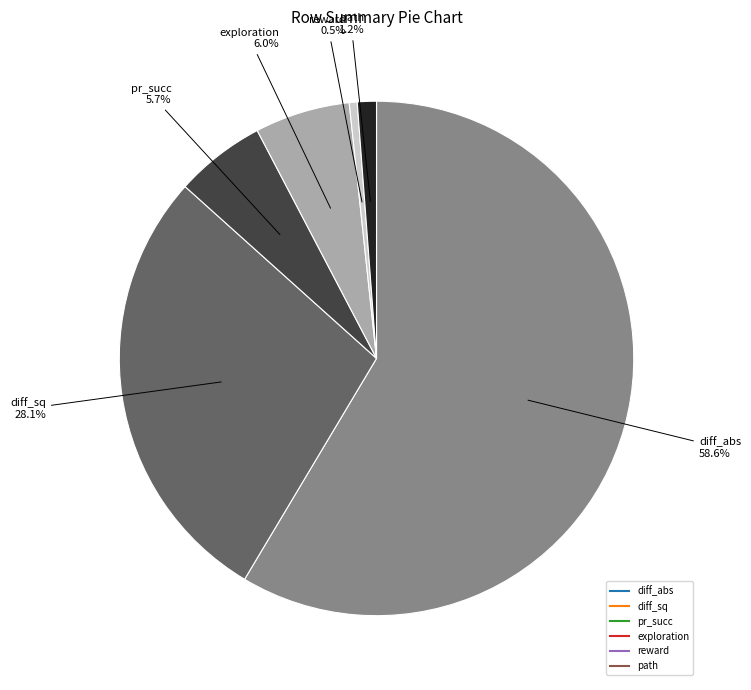

To the nearest percent, what is the combined percentage of exploration and reward?

6%